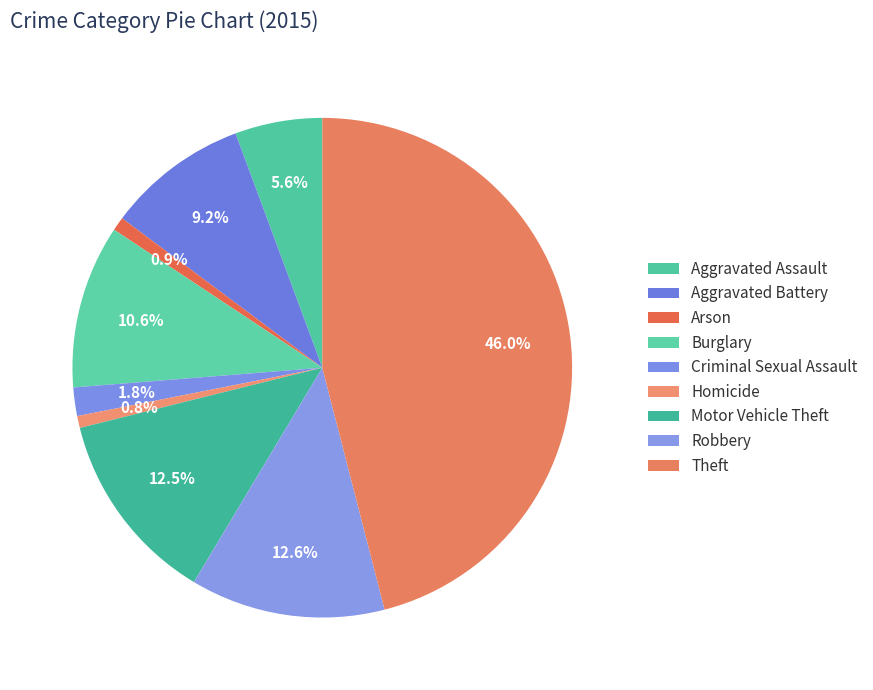

To the nearest percent, what portion does Arson represent?

1%